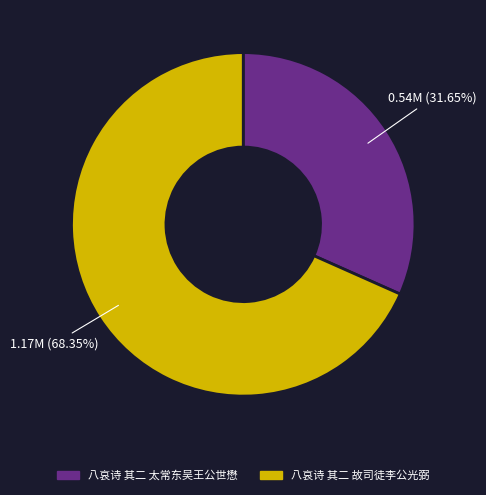

To the nearest percent, what is the difference between the 八哀诗 其二 太常东吴王公世懋 and 八哀诗 其二 故司徒李公光弼 slice percentages?

37%